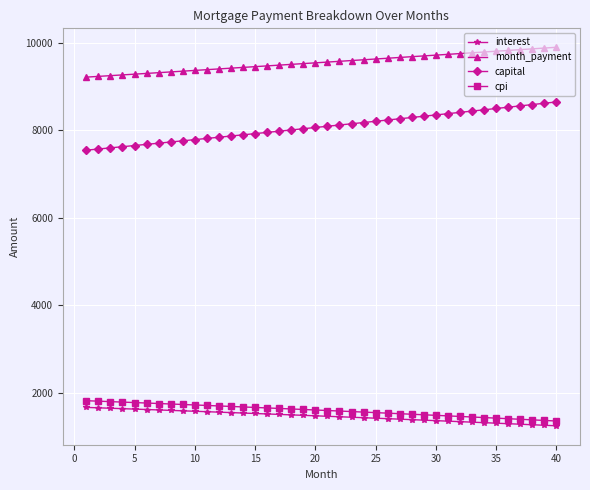

Which series has the largest range (max minus min)?

capital